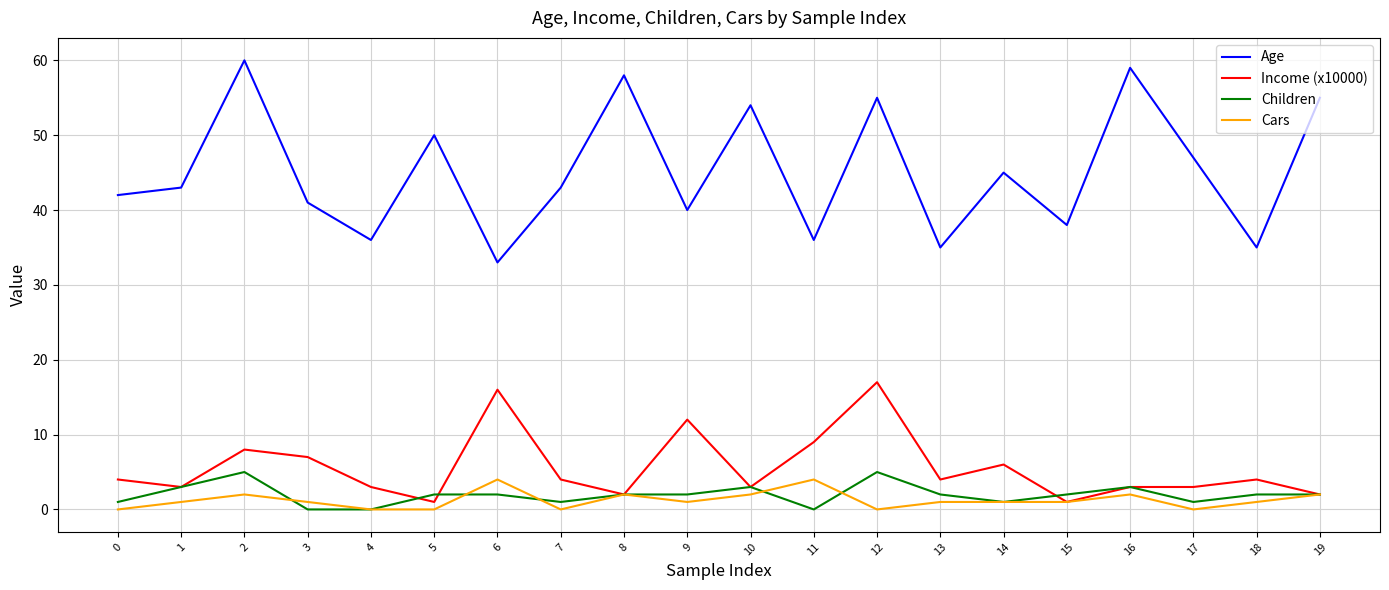

Is this an area chart (filled region under the line)?

No